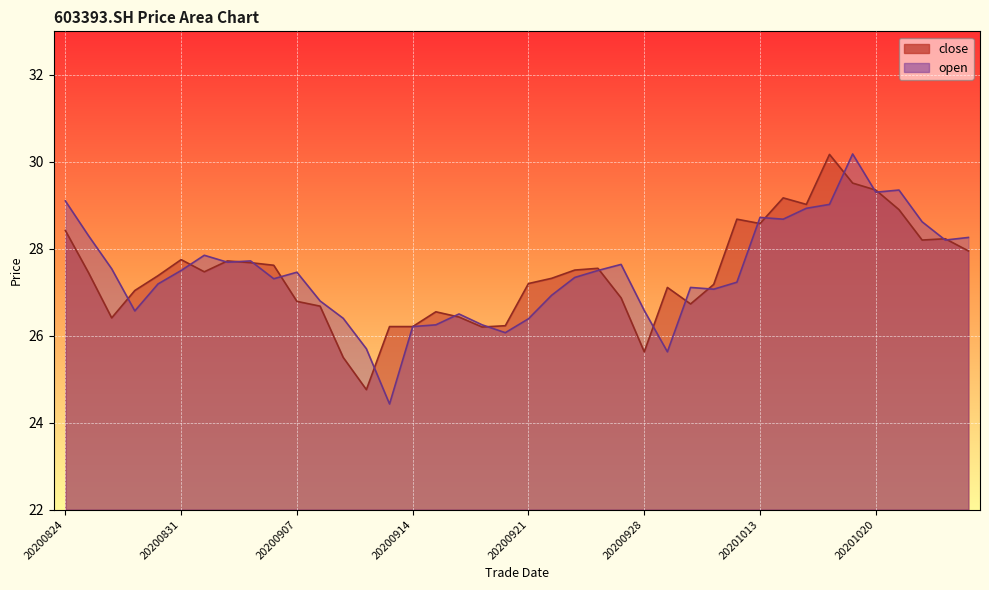

Where is the first local maximum for open?

20200901